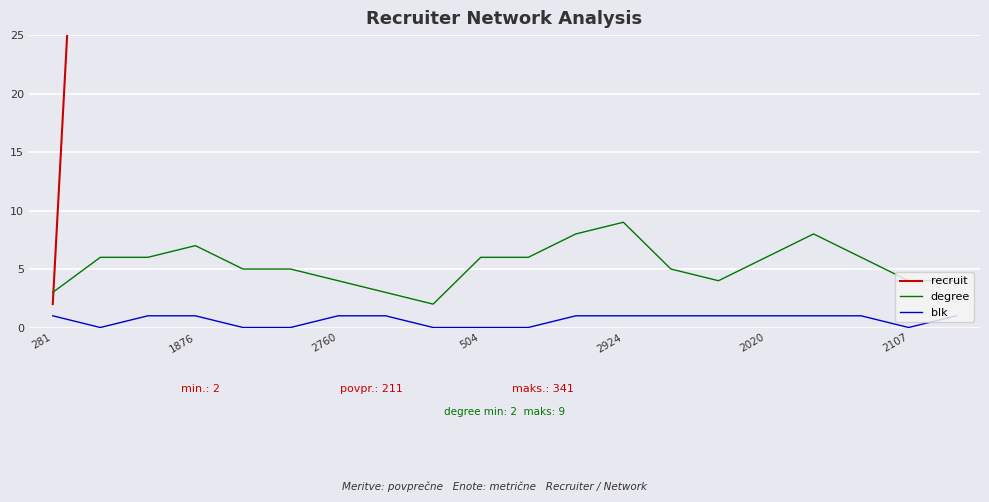

What is the average value of the blk series?

1